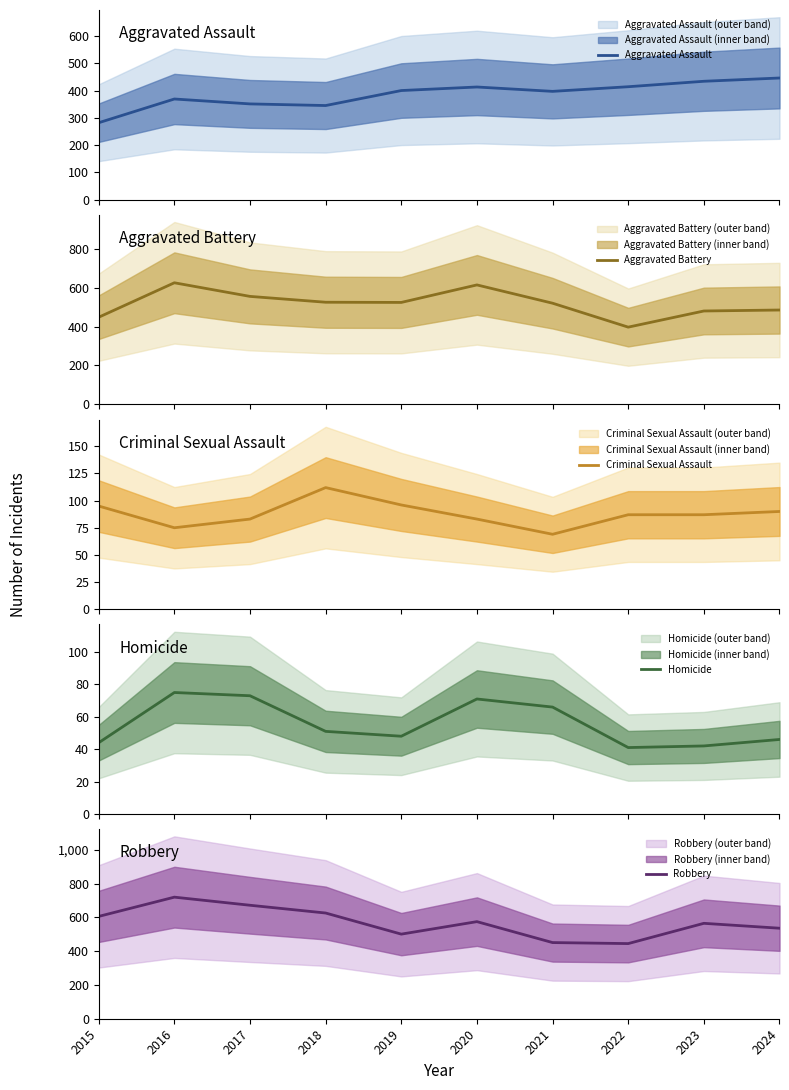

What is the lowest value of the Criminal Sexual Assault series?

69